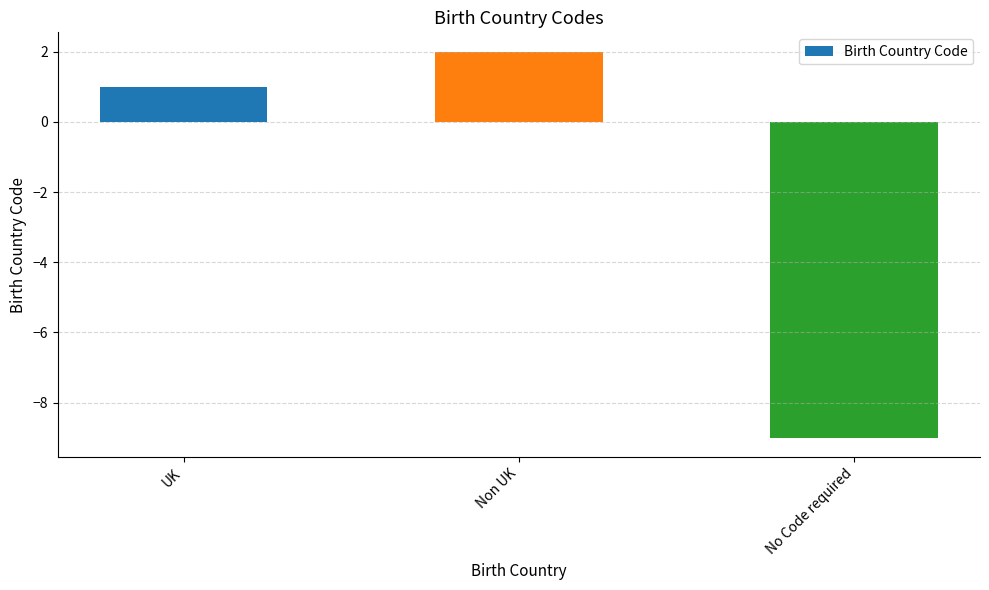

Which category has the highest value across all series?

Non UK